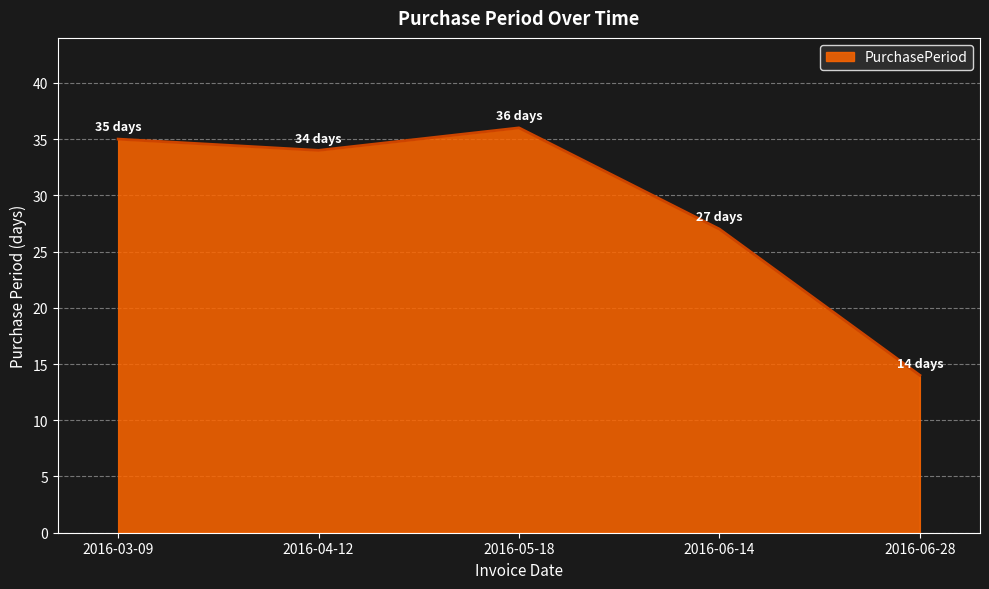

Reading left to right, transcribe all the data shown in this chart.

2016-03-09=35	2016-04-12=34	2016-05-18=36	2016-06-14=27	2016-06-28=14